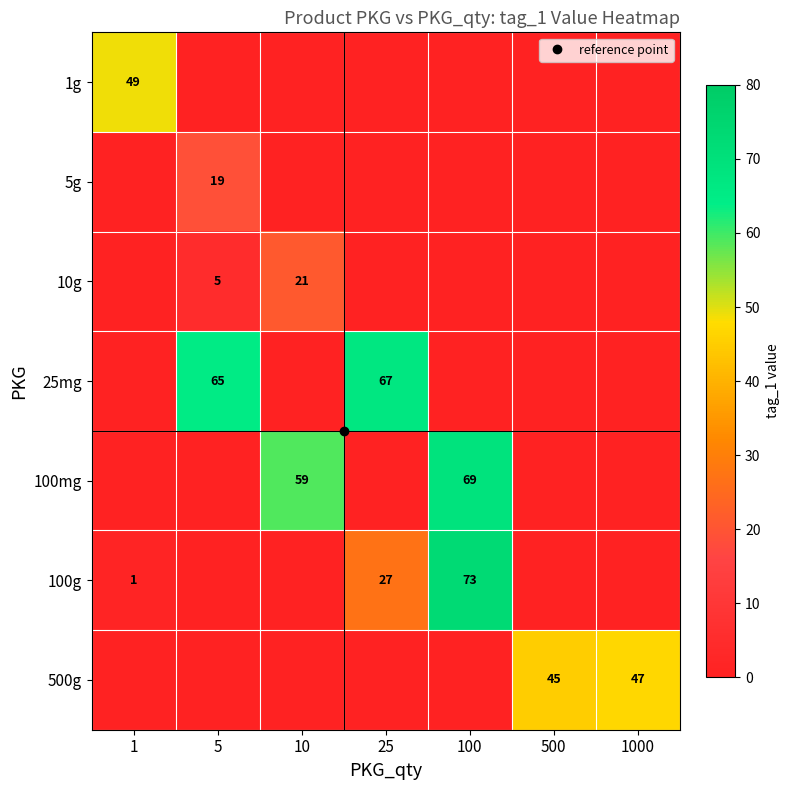

At which label does 25mg reach its peak?

25